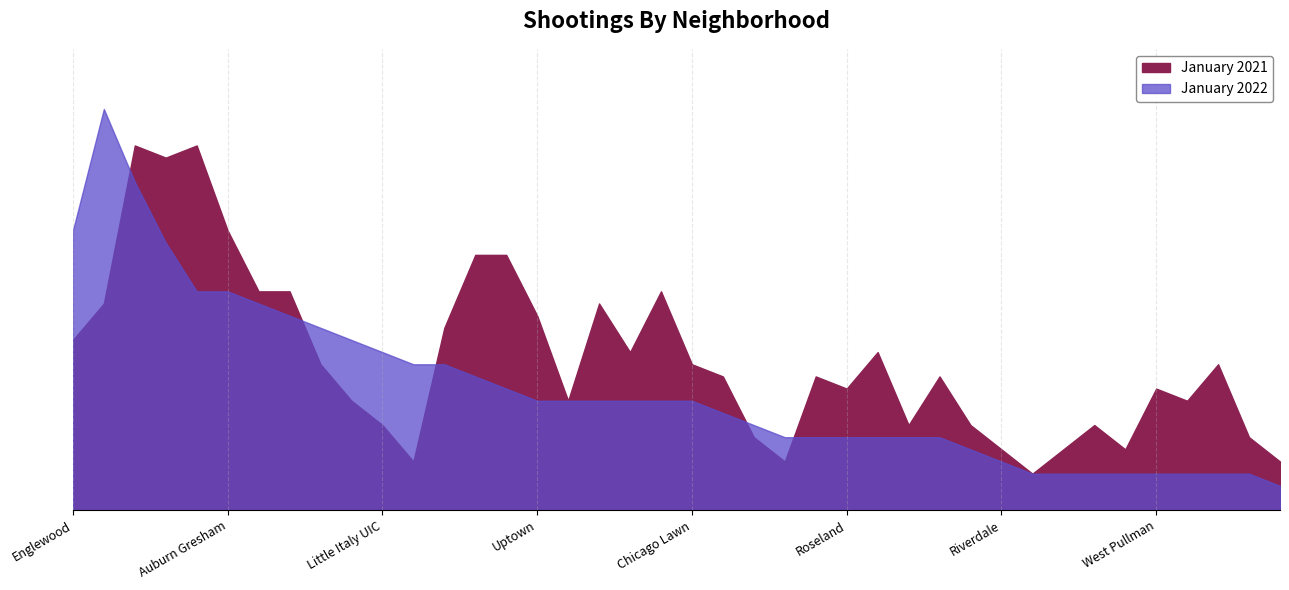

What are all the series names shown in the legend?

January 2022, January 2021